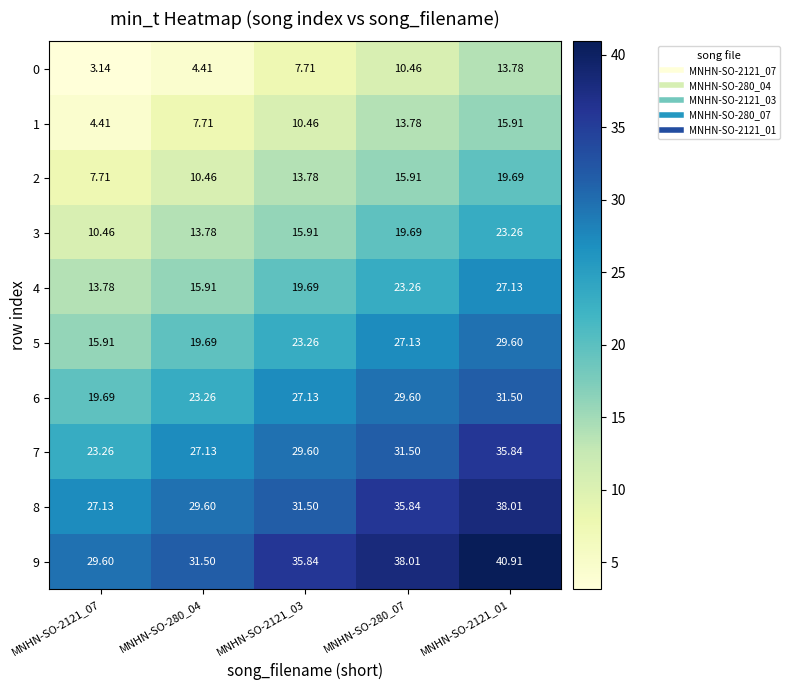

Is the value of 6 at MNHN-SO-280_07 greater than the value of 9 at MNHN-SO-280_07?

No